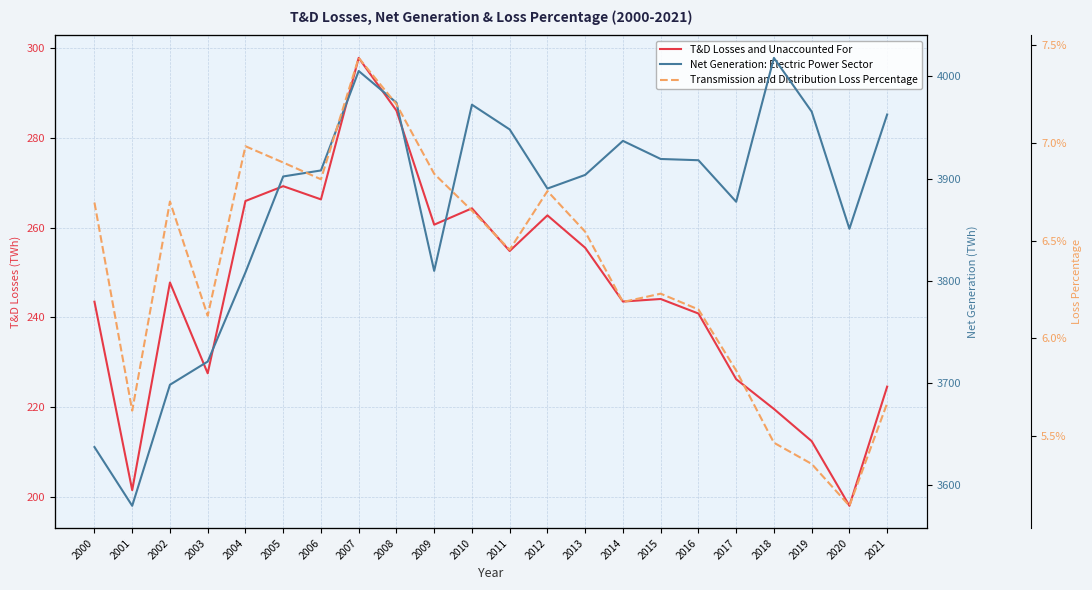

Which has a higher value, 2019 or 2018?

2018